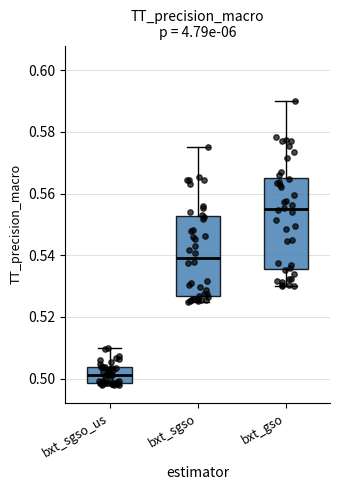

Reading left to right, transcribe this box plot: for each box, give where its median line is, the range the box spans, and where its two whiskers end, as read against the y-axis. The values are not printed on the chart, so give them approximately, as read against the axis.

bxt_sgso_us: median 0.502, box 0.498 to 0.504, whiskers 0.498 (just below the box's lower edge) to 0.510
bxt_sgso: median 0.540, box 0.526 to 0.552, whiskers 0.526 (just below the box's lower edge) to 0.576
bxt_gso: median 0.554, box 0.536 to 0.566, whiskers 0.530 to 0.590